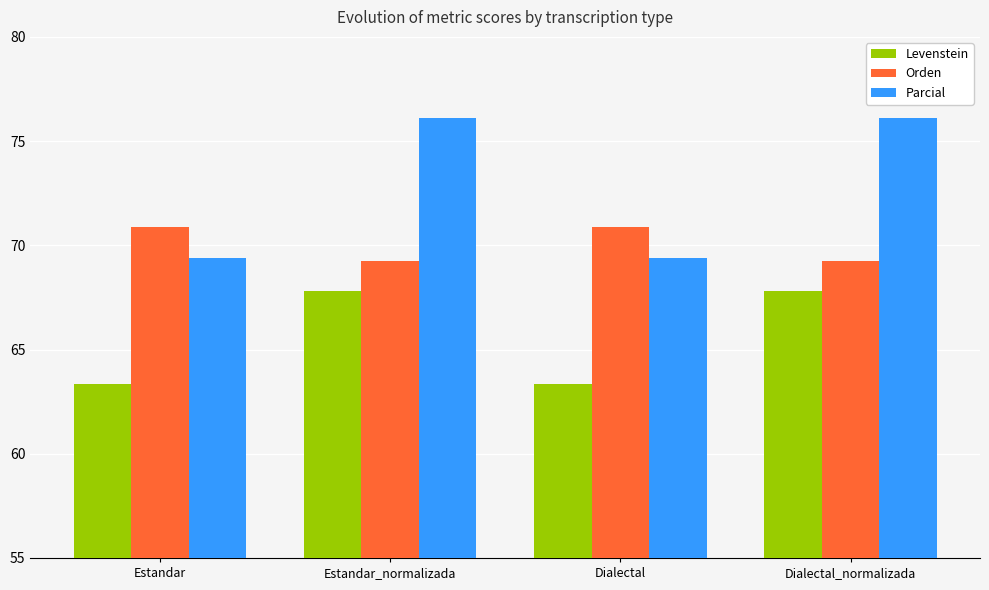

Count the number of categories in the chart.

4